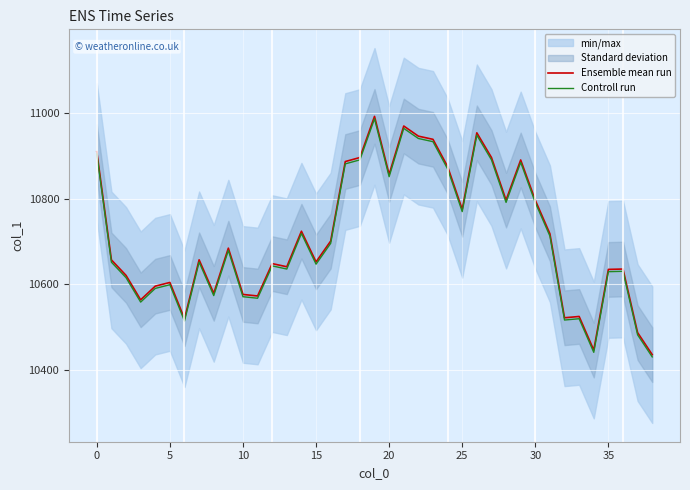

What is the value of the Ensemble mean run point at the 5th from the left?

10595.8